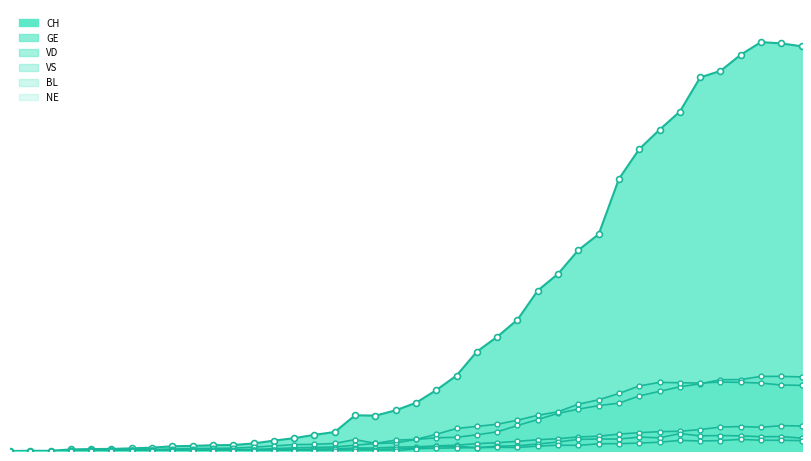

Which series has the largest total across all categories?

CH